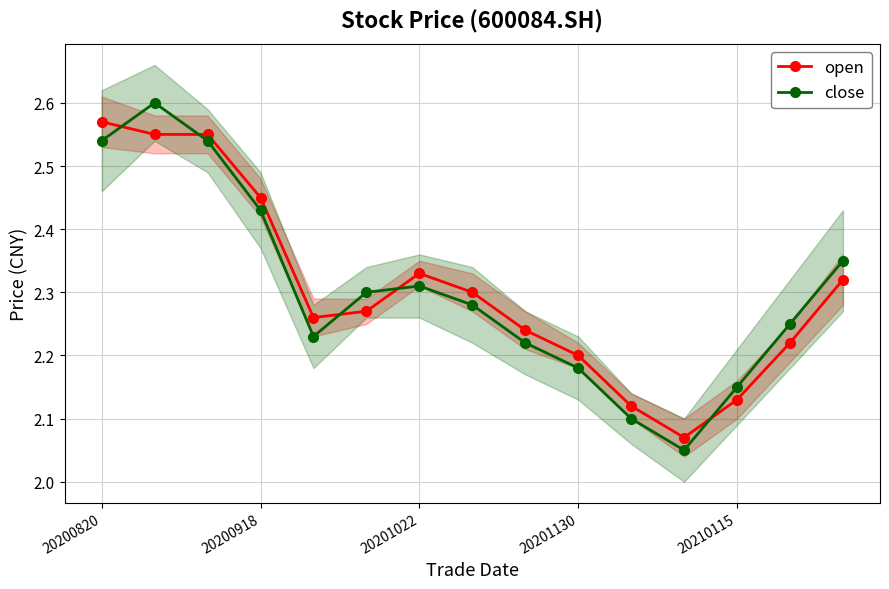

Which series has the largest range (max minus min)?

close